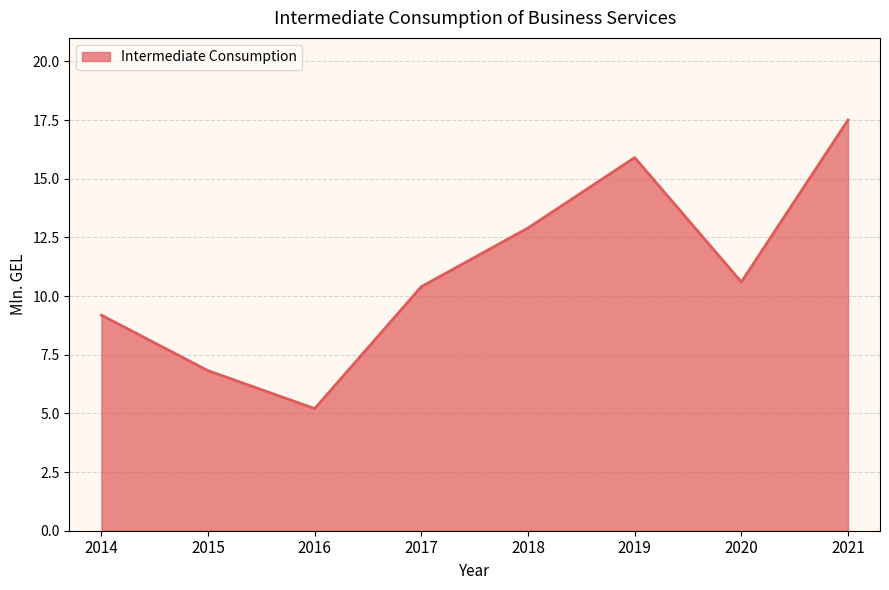

Does the chart display data point markers on the line(s)?

No